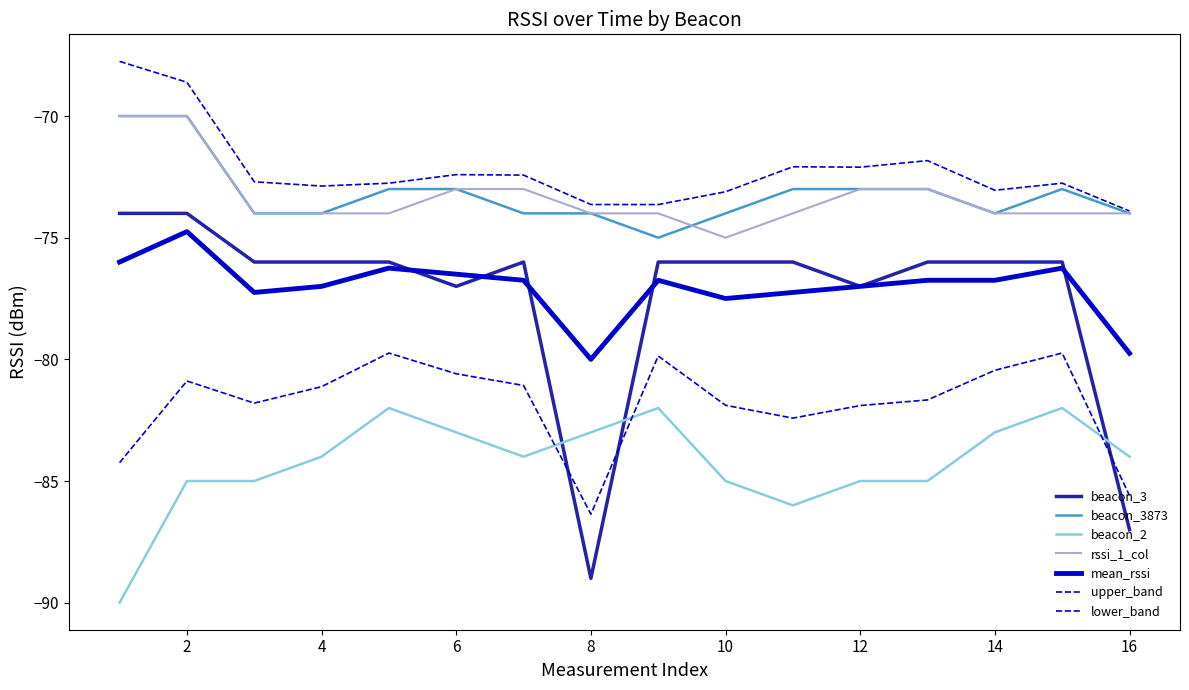

How many lines are shown in the chart?

7